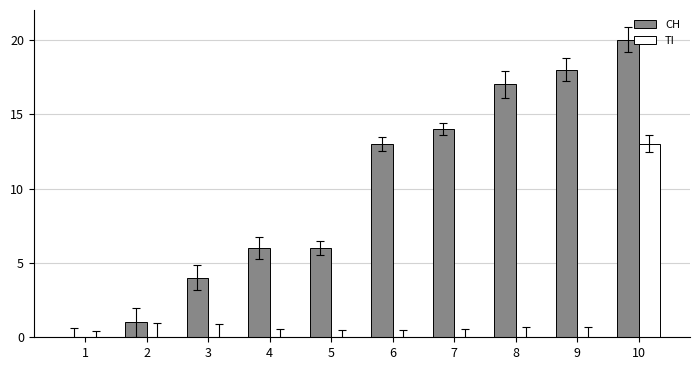

The CH series shows 6 at 3. True or false?

False